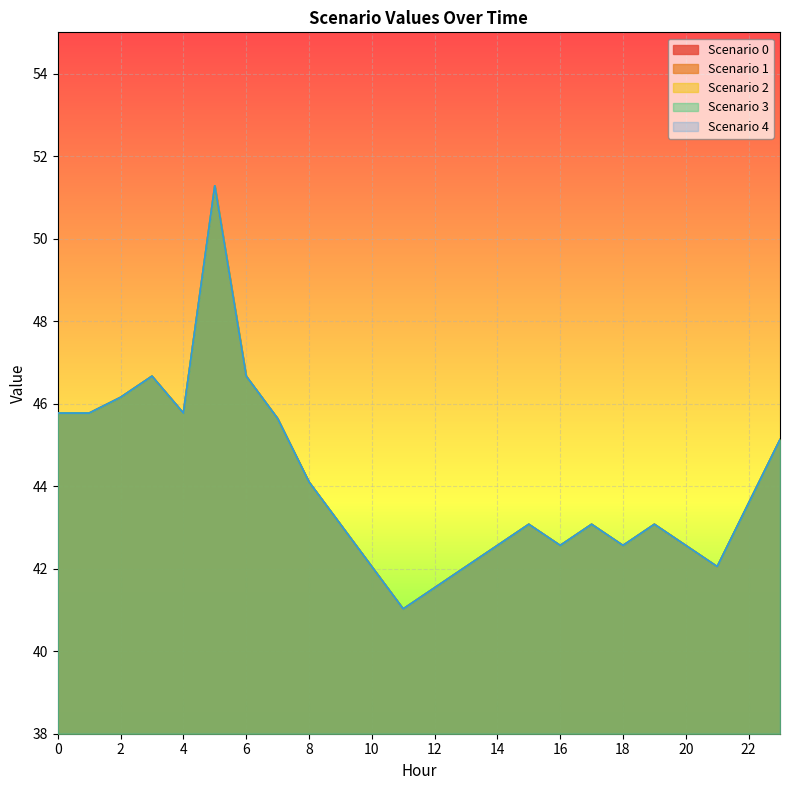

Reading left to right, what are all the values shown in this chart?

Scenario 0: 0=45.8	1=45.8	2=46.2	3=46.7	4=45.8	5=51.3	6=46.7	7=45.6	8=44.1	9=43.1	10=42.1	11=41.0	12=41.5	13=42.1	14=42.6	15=43.1	16=42.6	17=43.1	18=42.6	19=43.1	20=42.6	21=42.1	22=43.6	23=45.1
Scenario 1: 0=45.8	1=45.8	2=46.2	3=46.7	4=45.8	5=51.3	6=46.7	7=45.6	8=44.1	9=43.1	10=42.1	11=41.0	12=41.5	13=42.1	14=42.6	15=43.1	16=42.6	17=43.1	18=42.6	19=43.1	20=42.6	21=42.1	22=43.6	23=45.1
Scenario 2: 0=45.8	1=45.8	2=46.2	3=46.7	4=45.8	5=51.3	6=46.7	7=45.6	8=44.1	9=43.1	10=42.1	11=41.0	12=41.5	13=42.1	14=42.6	15=43.1	16=42.6	17=43.1	18=42.6	19=43.1	20=42.6	21=42.1	22=43.6	23=45.1
Scenario 3: 0=45.8	1=45.8	2=46.2	3=46.7	4=45.8	5=51.3	6=46.7	7=45.6	8=44.1	9=43.1	10=42.1	11=41.0	12=41.5	13=42.1	14=42.6	15=43.1	16=42.6	17=43.1	18=42.6	19=43.1	20=42.6	21=42.1	22=43.6	23=45.1
Scenario 4: 0=45.8	1=45.8	2=46.2	3=46.7	4=45.8	5=51.3	6=46.7	7=45.6	8=44.1	9=43.1	10=42.1	11=41.0	12=41.5	13=42.1	14=42.6	15=43.1	16=42.6	17=43.1	18=42.6	19=43.1	20=42.6	21=42.1	22=43.6	23=45.1